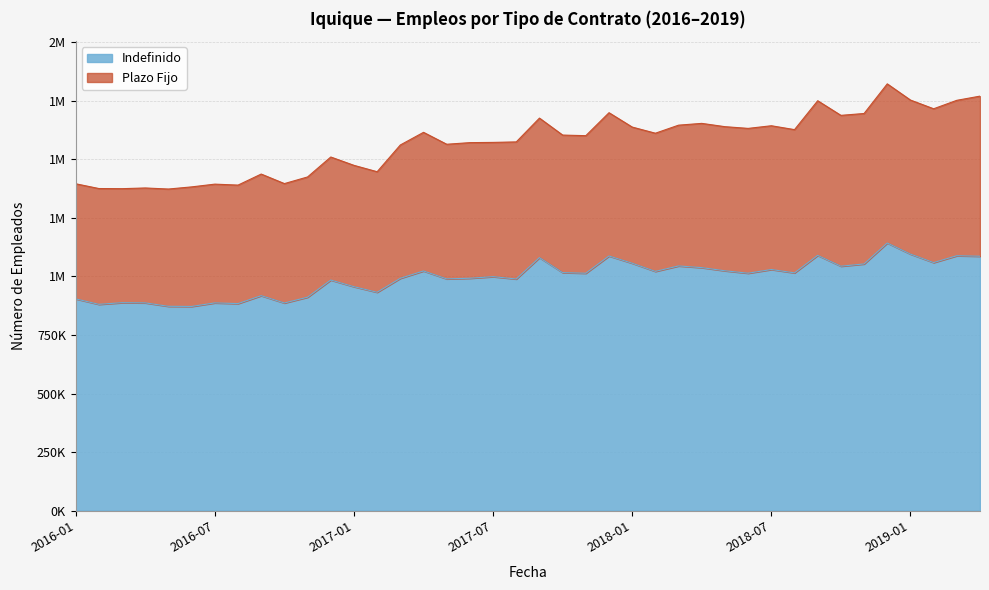

What are all the series names shown in the legend?

Indefinido, Plazo Fijo